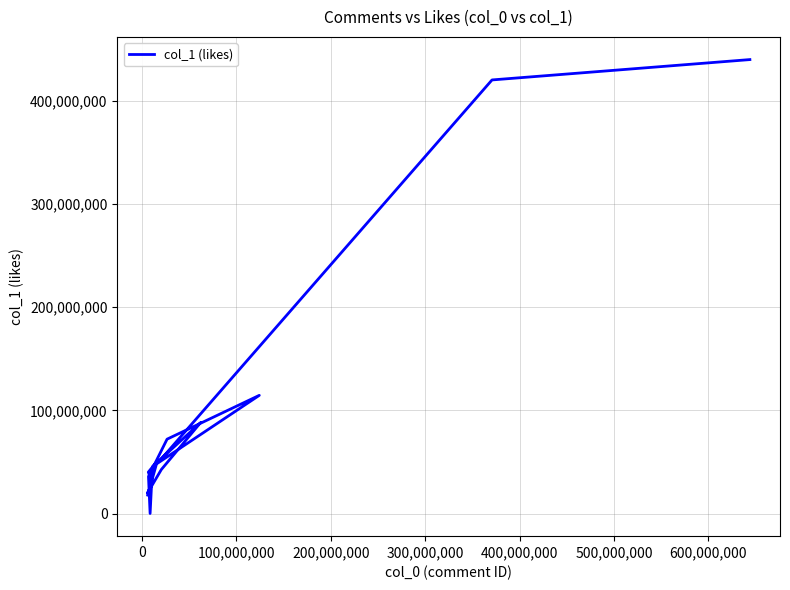

What is the value of the 6th point from the left?

42641812